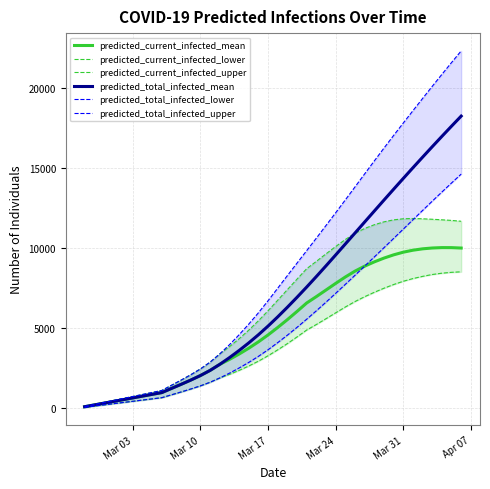

True or false: predicted_current_infected_lower and predicted_current_infected_upper cross at least once.

False